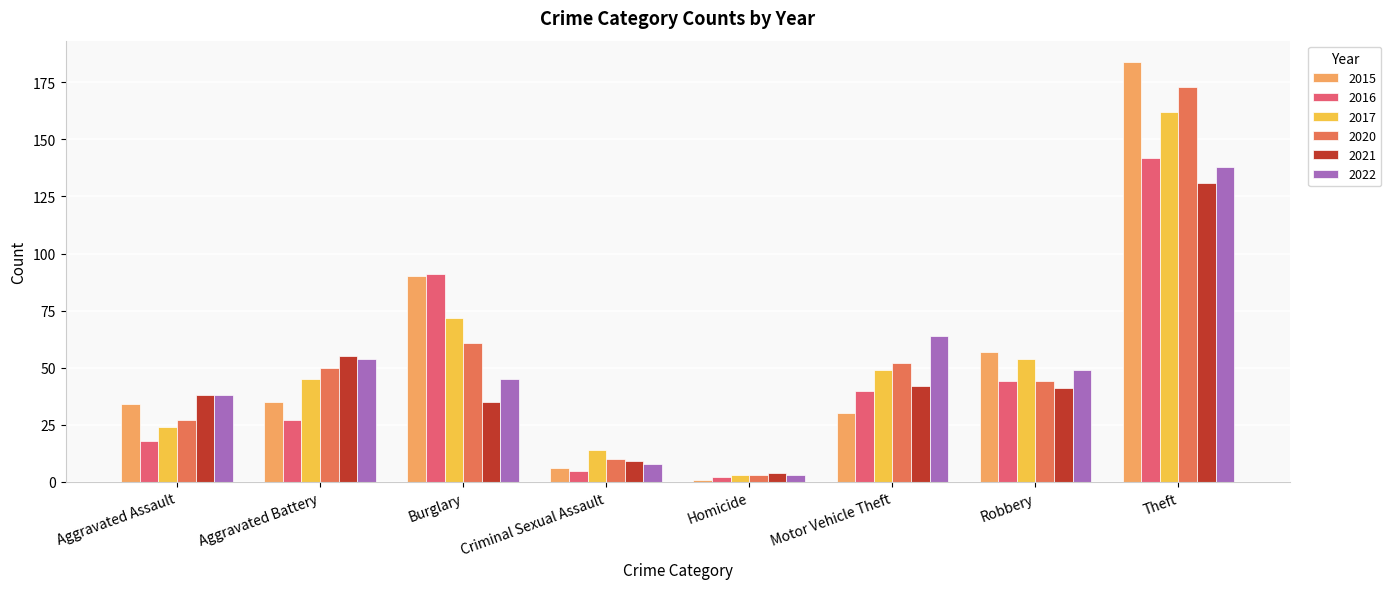

What is the difference between the highest and lowest values at Aggravated Assault?

20